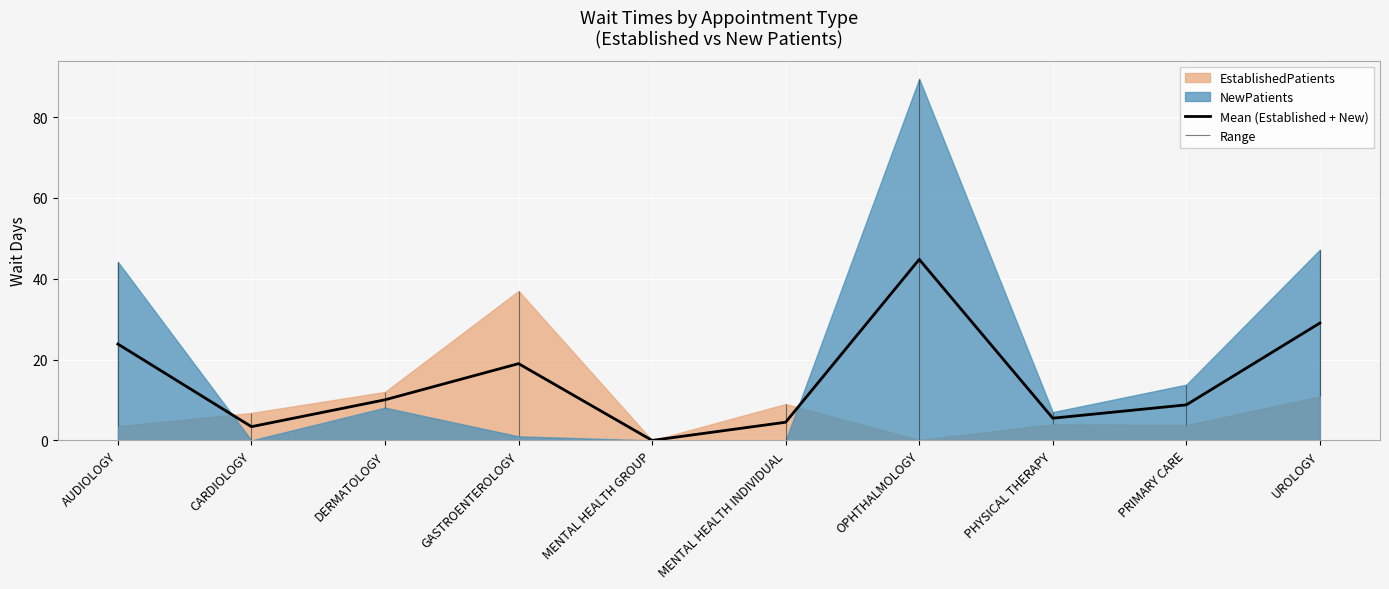

How many lines are shown in the chart?

1